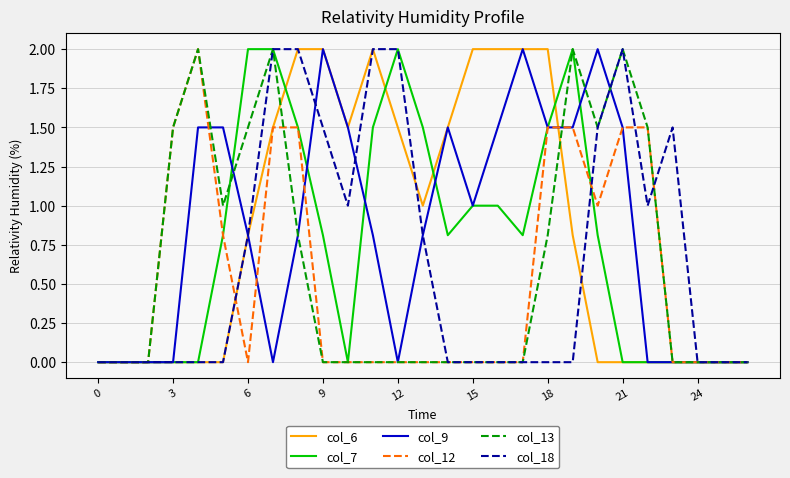

The value of col_13 at 0 is -1.3. True or false?

False